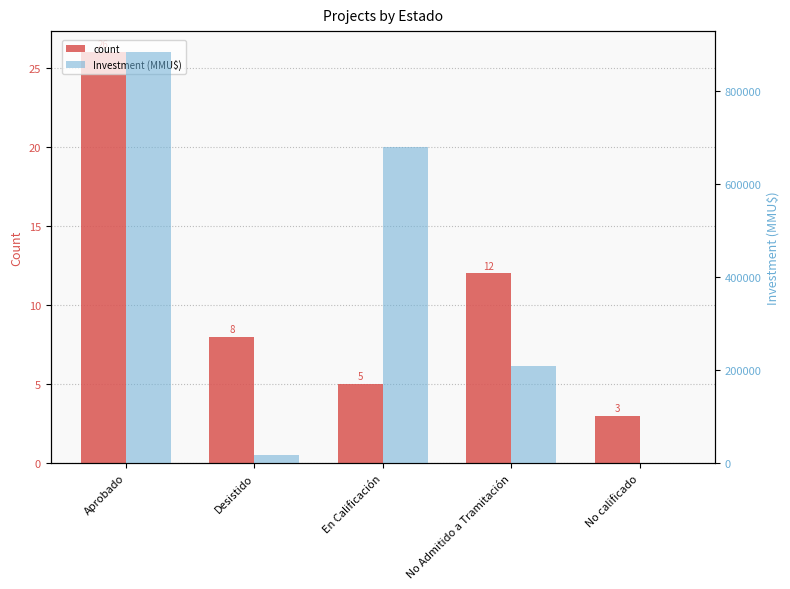

Which label corresponds to the smallest value in the chart?

No calificado